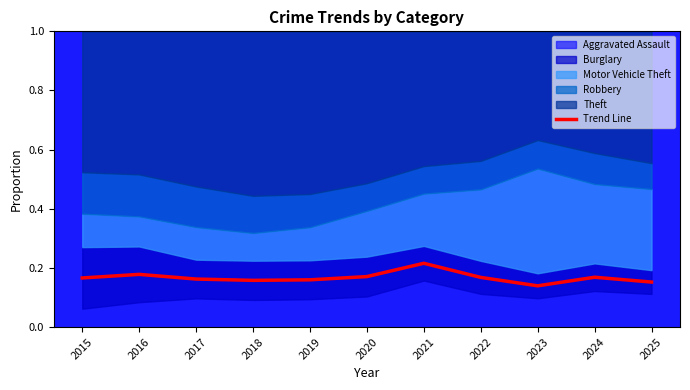

How many lines are shown in the chart?

1